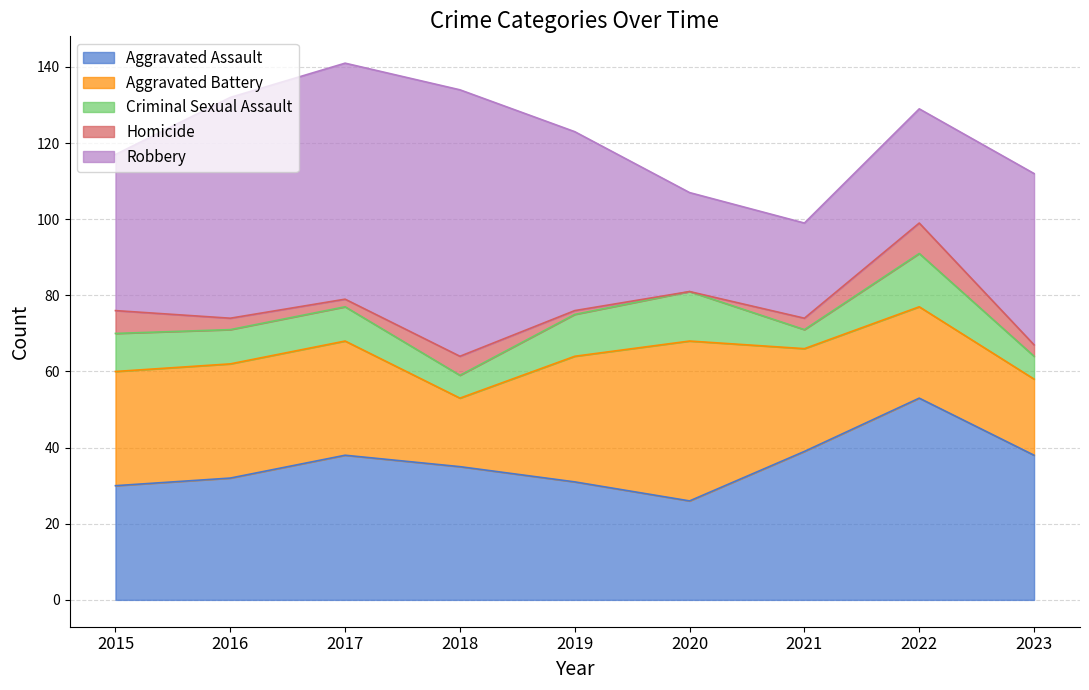

The value of Criminal Sexual Assault at 2018 is 1. True or false?

False